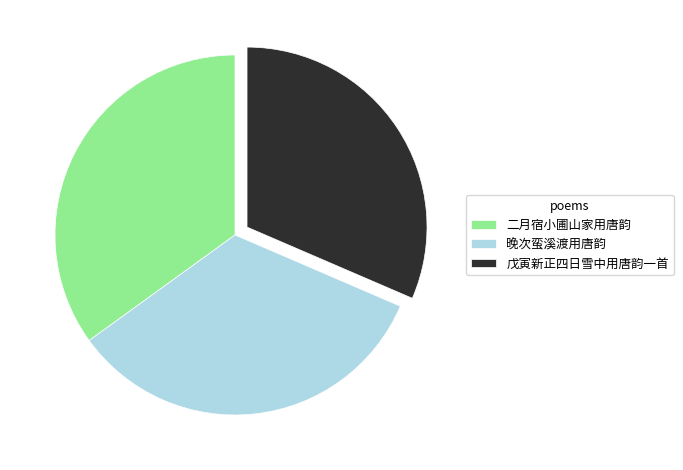

What is the smallest slice in the pie chart?

戊寅新正四日雪中用唐韵一首